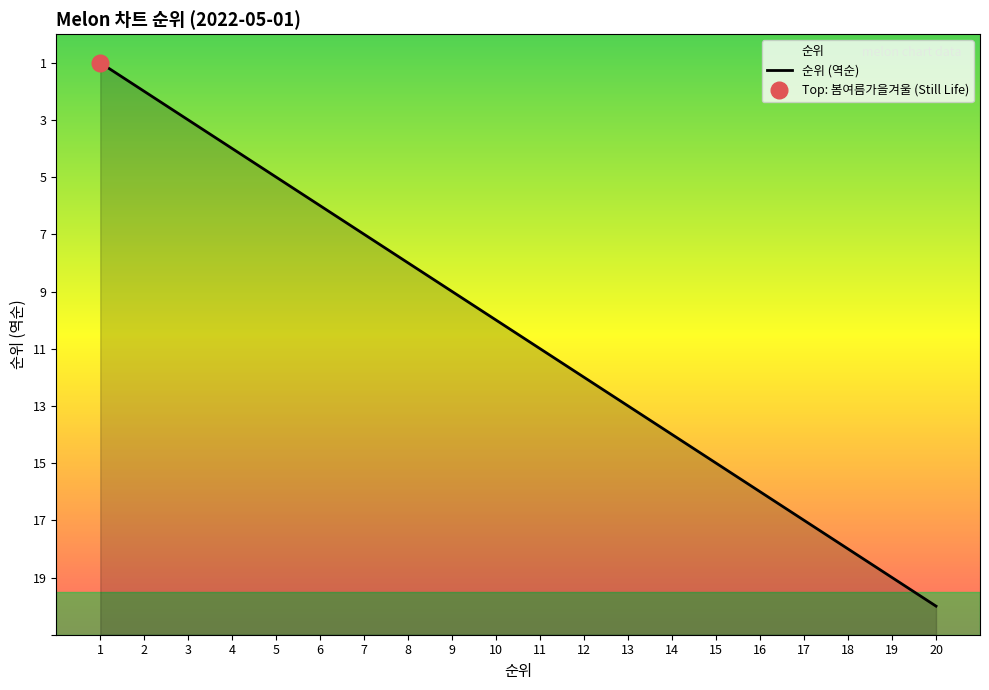

At which category does the chart reach its peak across all series?

1